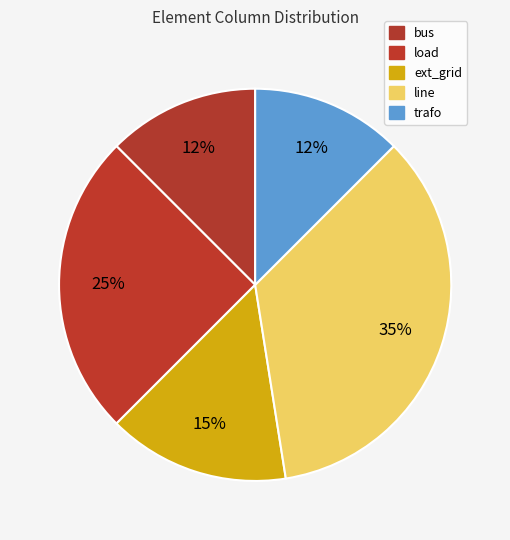

How many segments does this pie chart have?

5